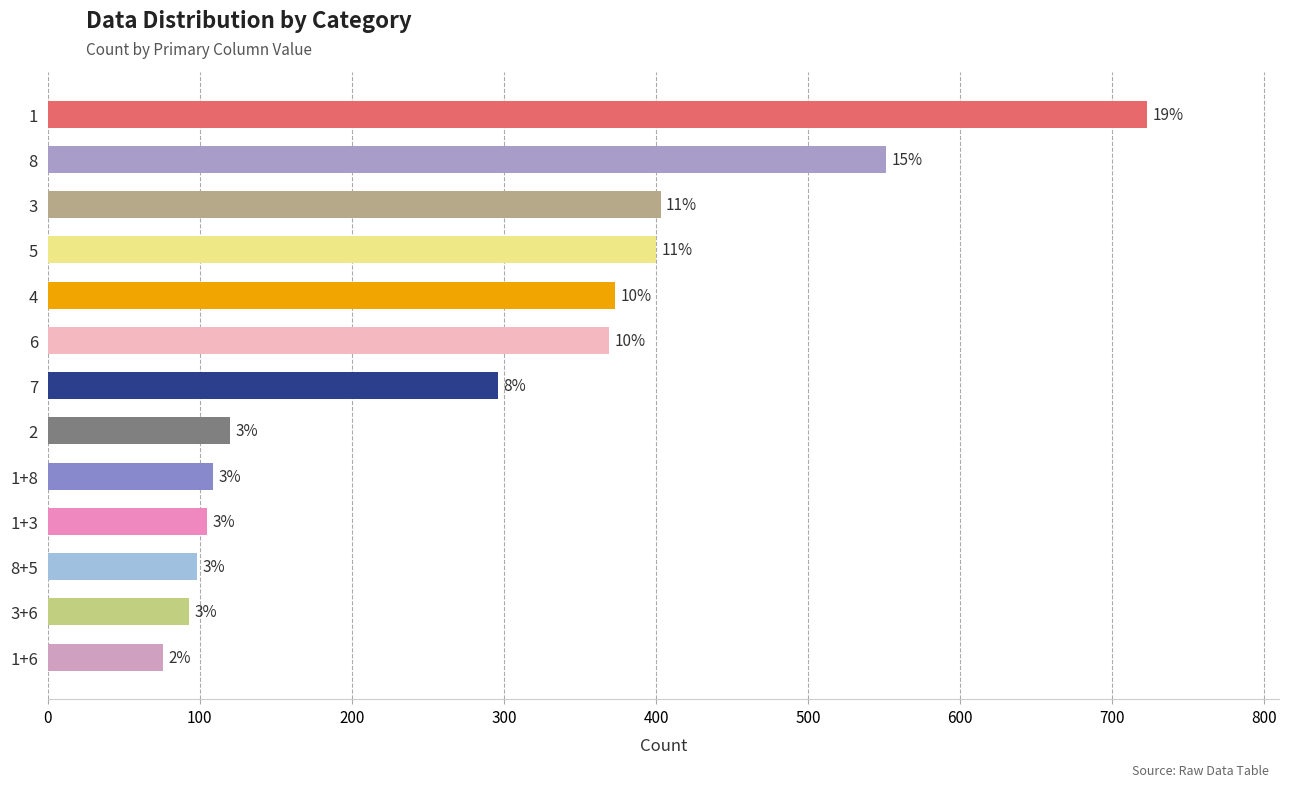

What is the average value?

286